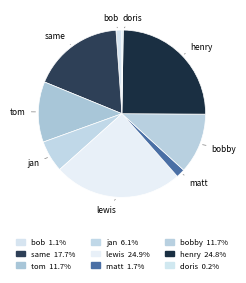

Combined, do jan and henry account for over 50%?

No